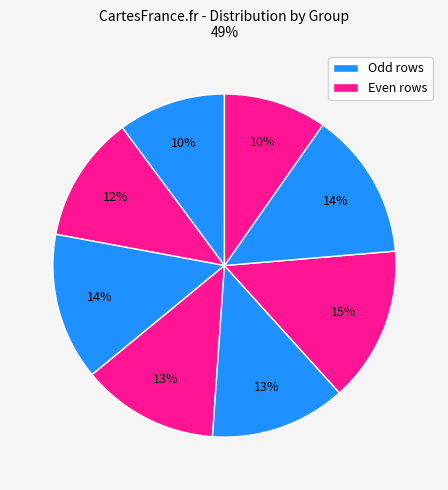

How many slices are in this pie chart?

8